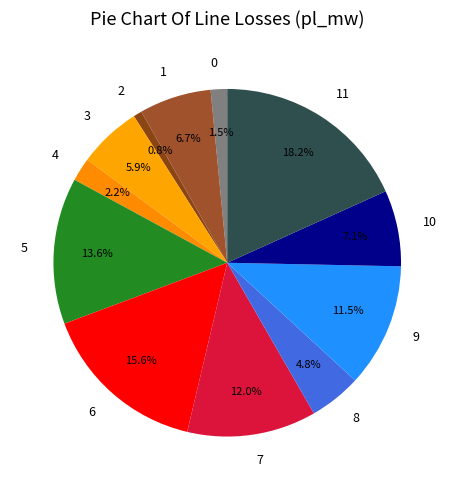

How many segments does this pie chart have?

12